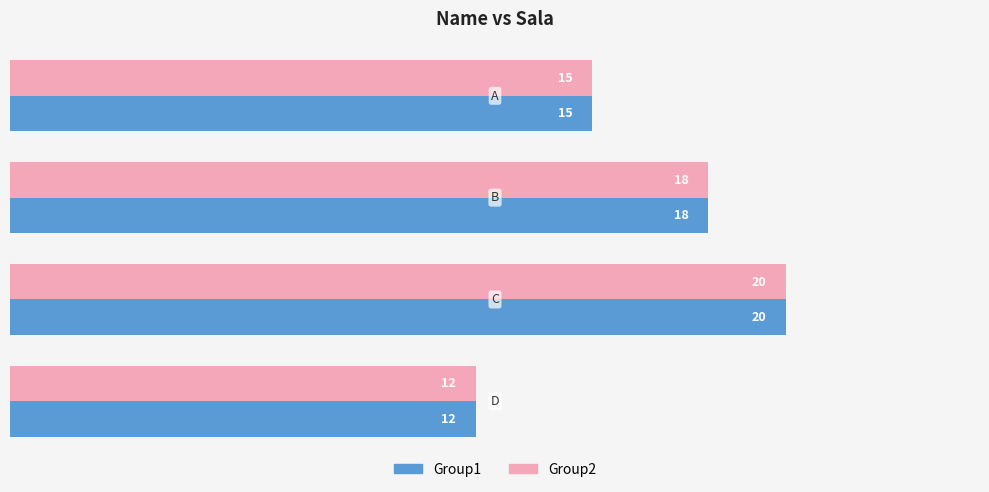

What is the greatest value displayed?

20